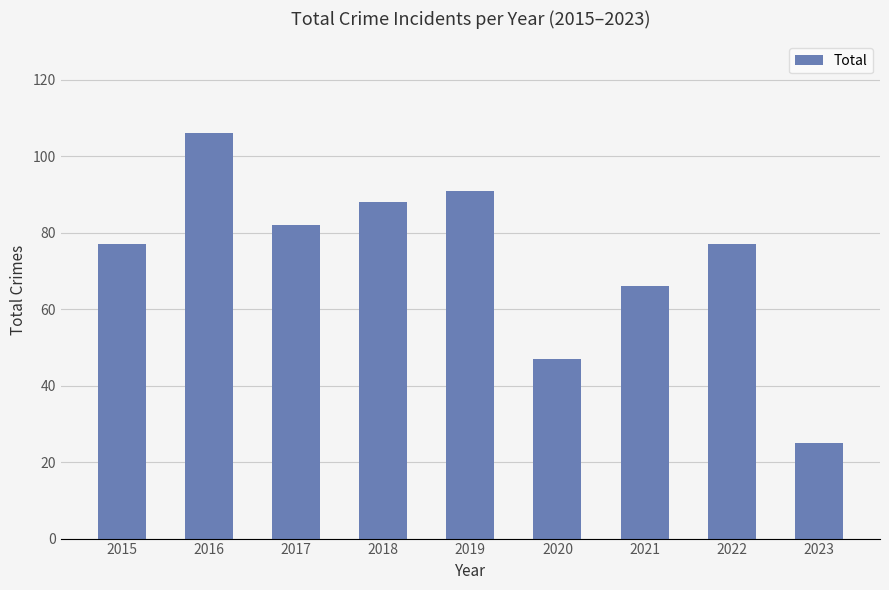

What is the value of the 6th bar from the left?

47